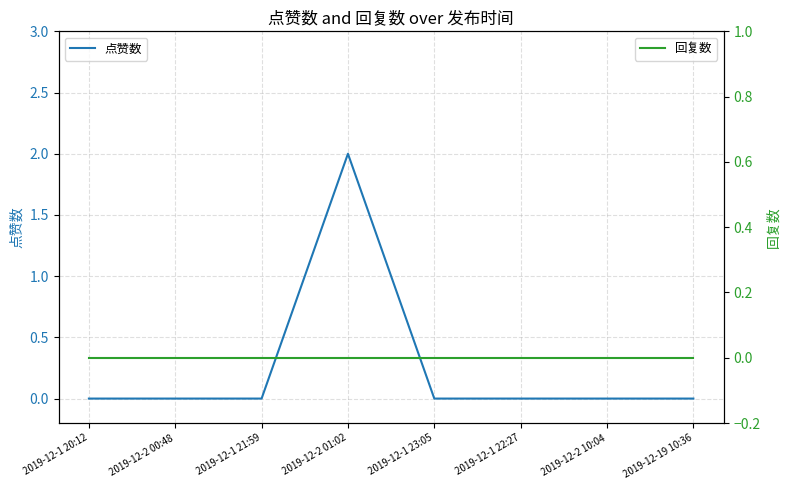

Reading left to right, transcribe all the data shown in this chart.

点赞数: 0	0	0	2	0	0	0	0
回复数: 0	0	0	0	0	0	0	0